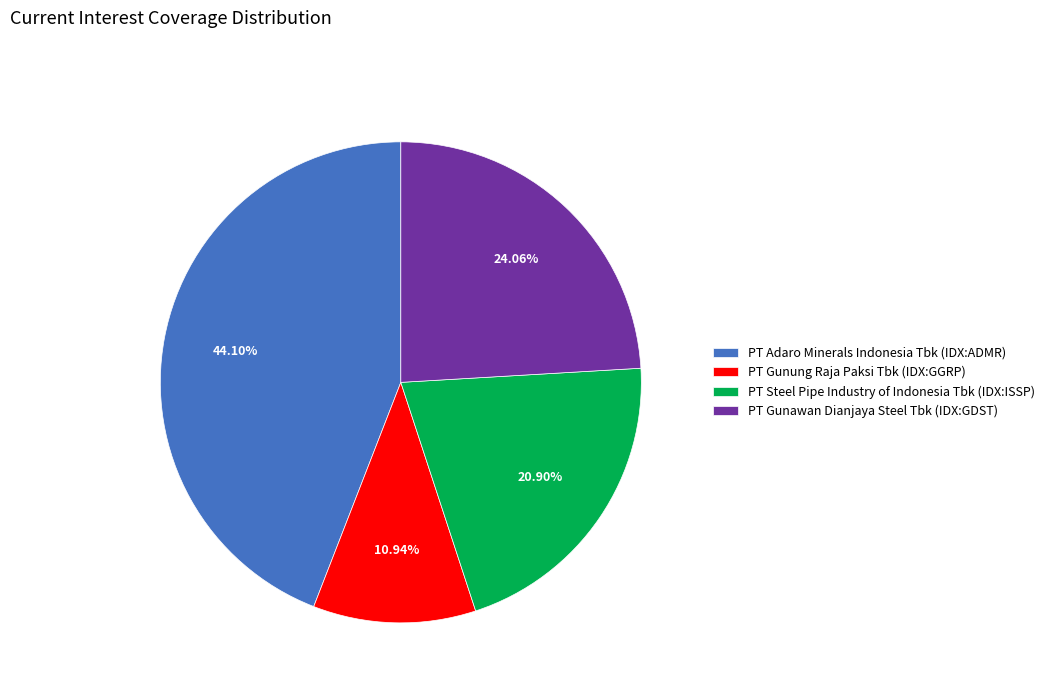

Between PT Adaro Minerals Indonesia Tbk (IDX:ADMR) and PT Gunawan Dianjaya Steel Tbk (IDX:GDST), which is larger?

PT Adaro Minerals Indonesia Tbk (IDX:ADMR)